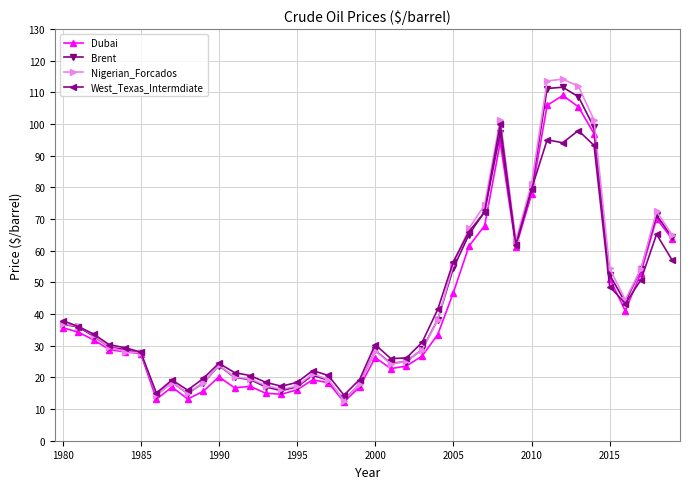

What is the minimum value shown in the chart?

12.3